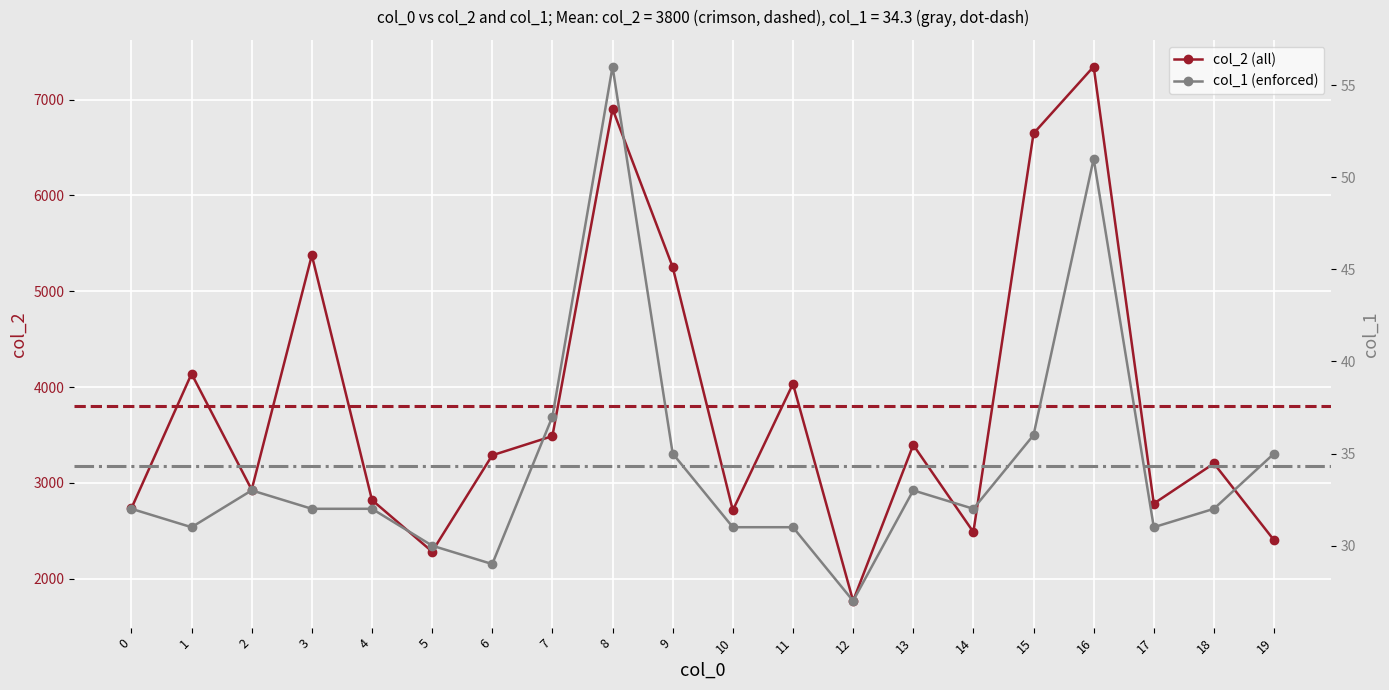

Which has a higher value, 6 or 5?

6